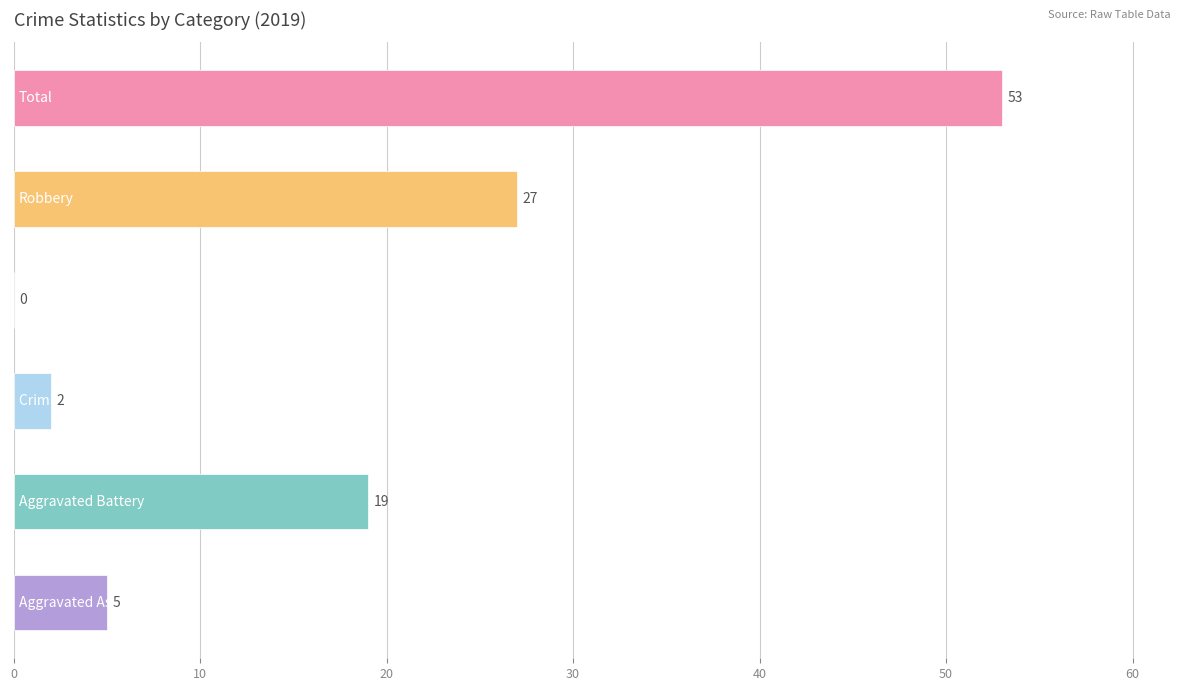

What is the sum of all values?

106